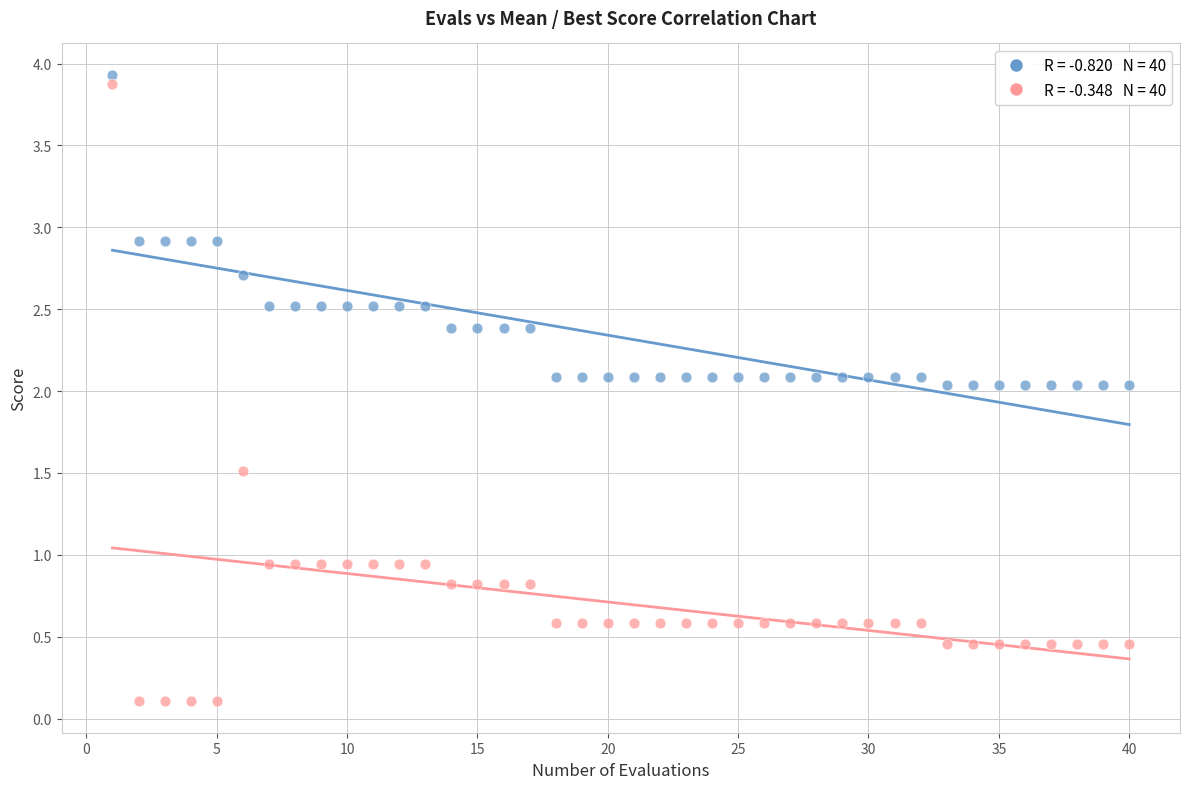

Across all data points, what is the range of X values (max minus min)?

39.0